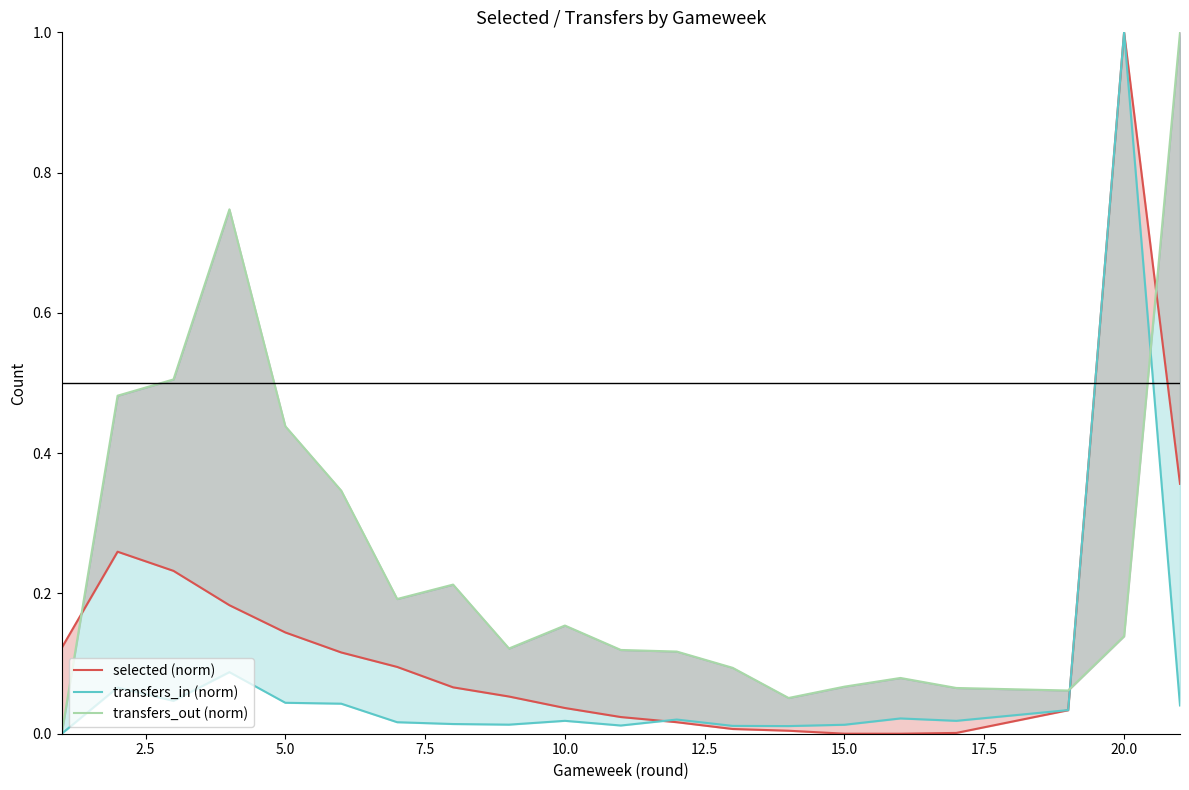

Which series has the largest total across all categories?

transfers_out (norm)